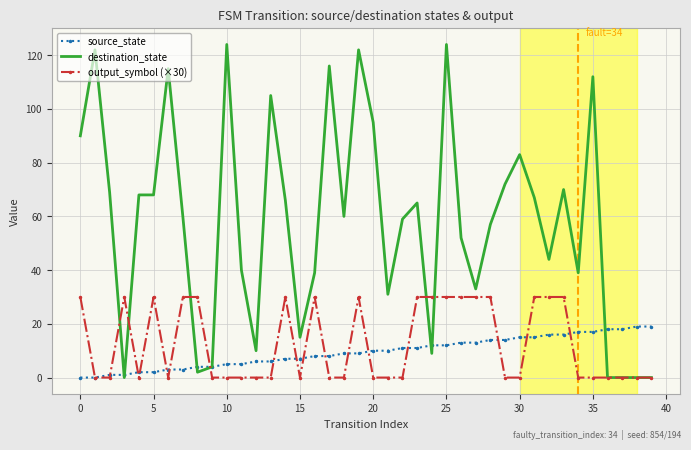

List the series in order of their peak value, lowest first.

source_state, output_symbol (×30), destination_state